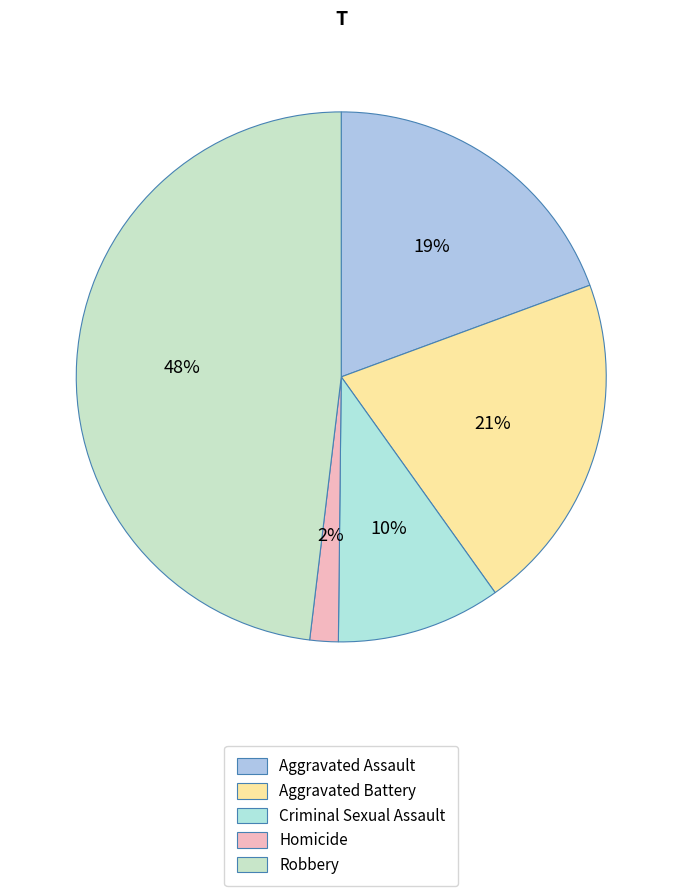

What percentage is the Aggravated Assault slice, to the nearest percent?

19%